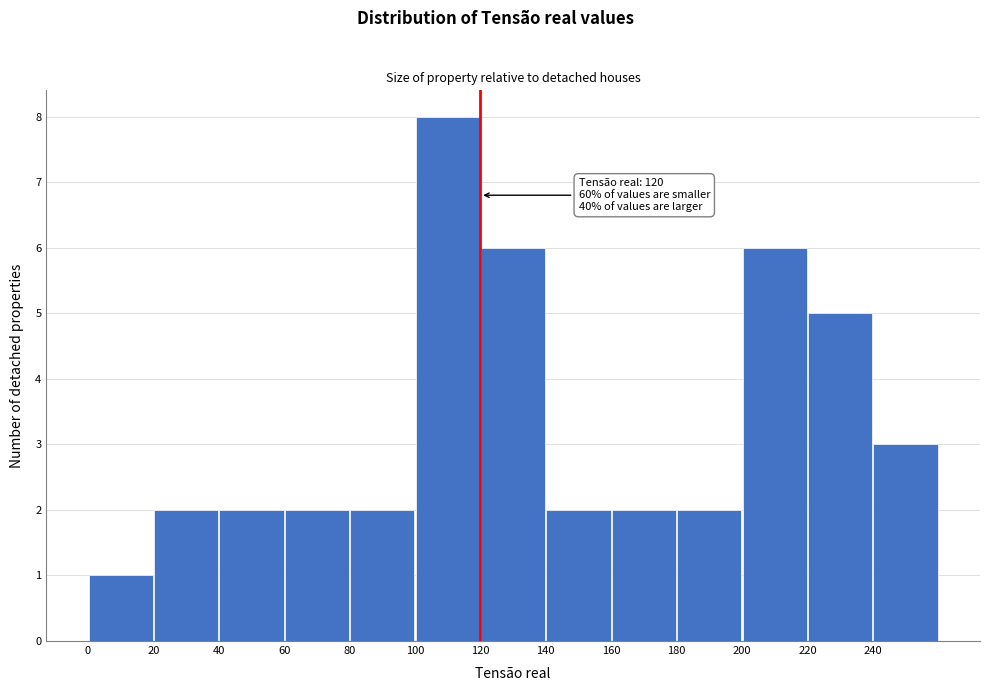

Which range on the x-axis has the tallest bar?

100 to 120